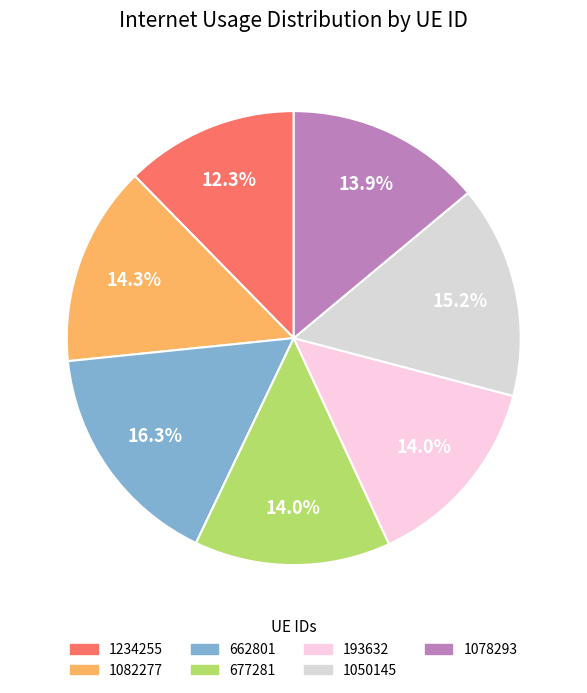

To the nearest percent, what is the average slice percentage?

14%